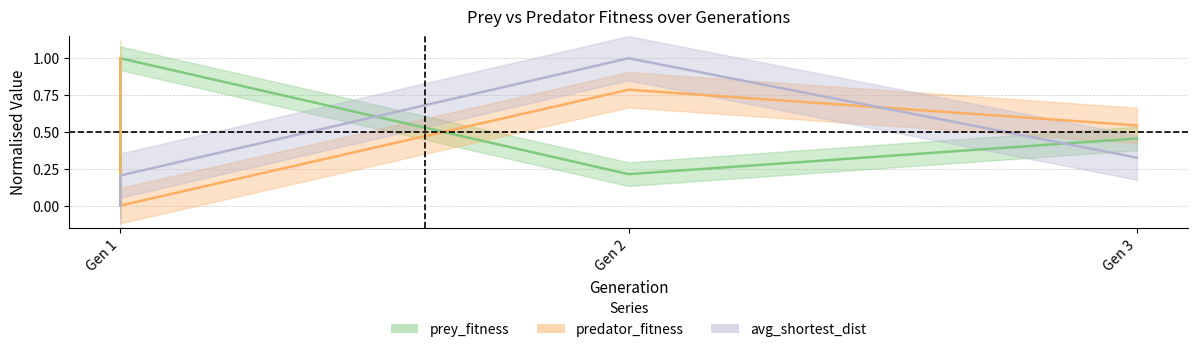

How many series are shown in this chart?

3